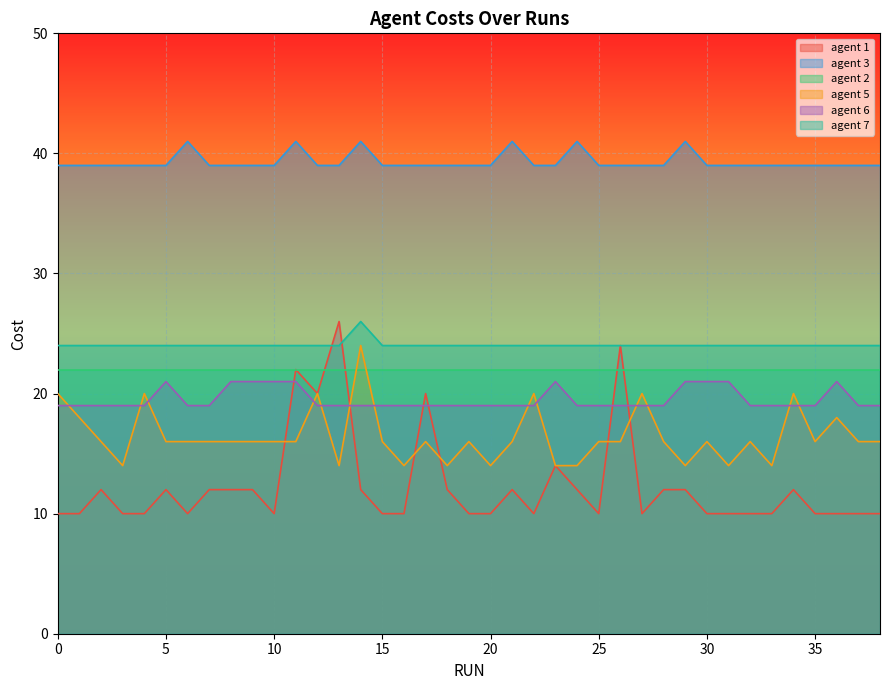

What are all the series names shown in the legend?

agent 1, agent 3, agent 2, agent 5, agent 6, agent 7